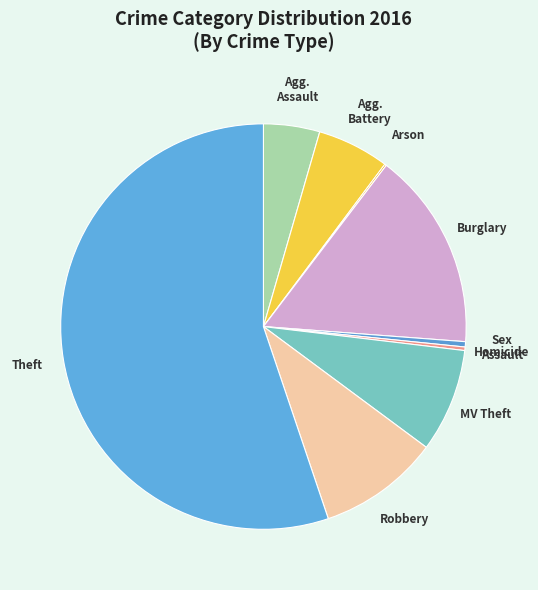

To the nearest percent, what is the difference between the largest and smallest slice percentages?

55%